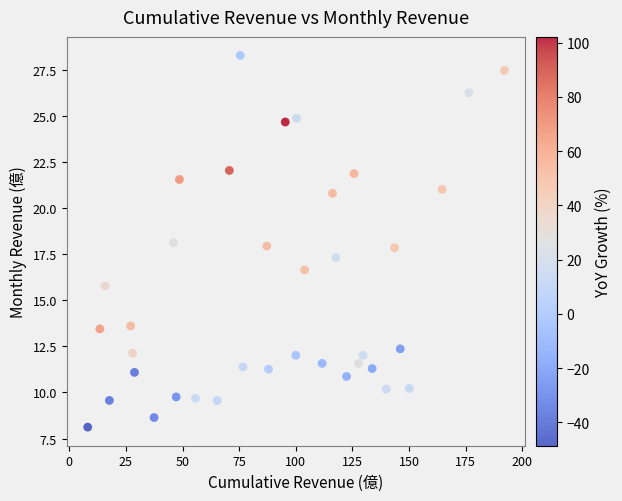

What is the range of X values (max minus min)?

184.0